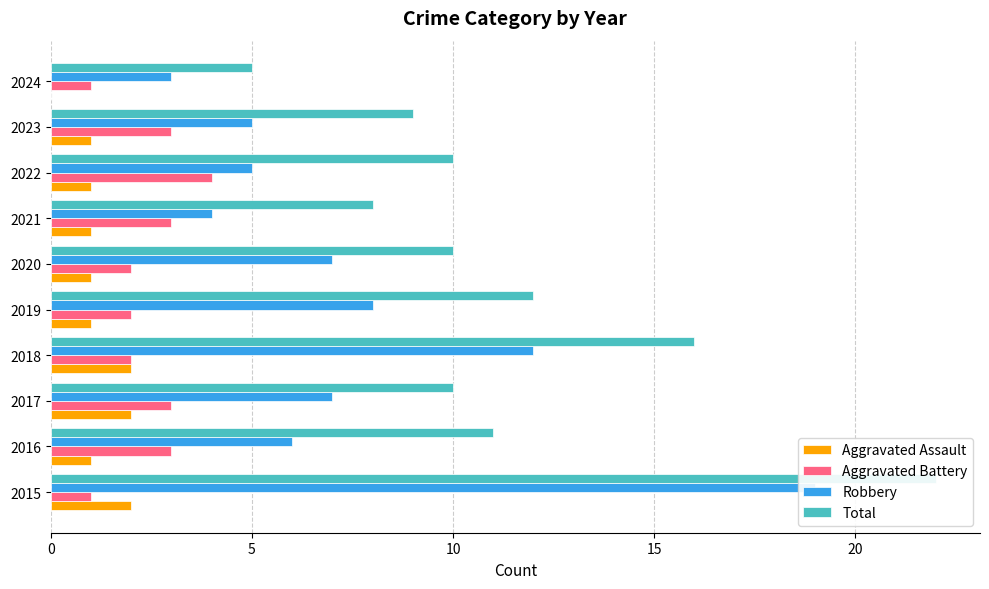

Is it true that Aggravated Assault equals 1 at 2018?

False